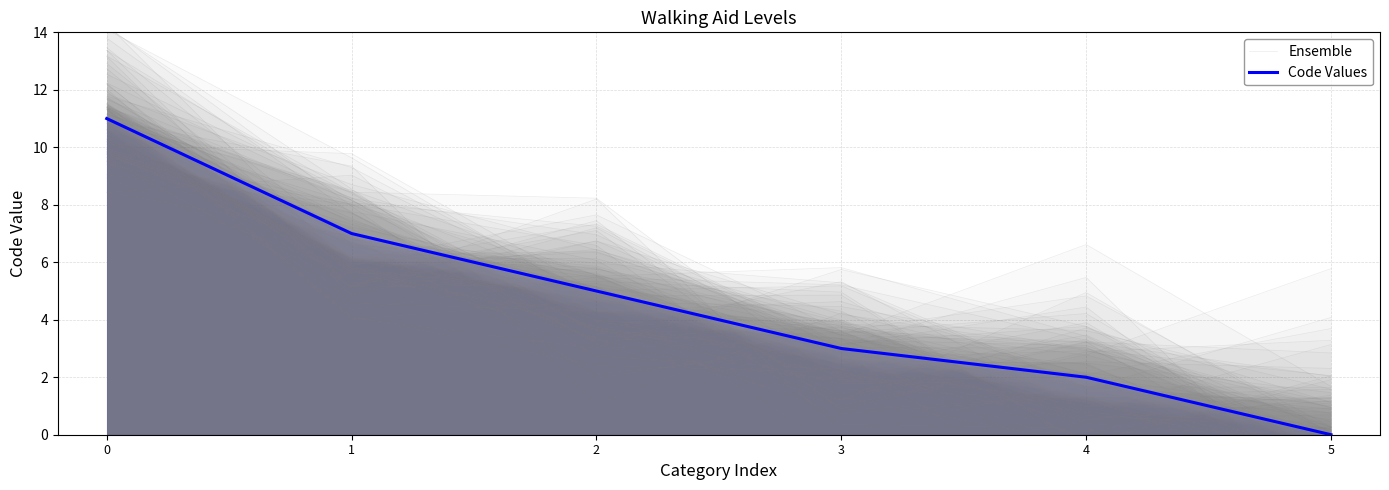

What is the average value of the Ensemble series?

5.2